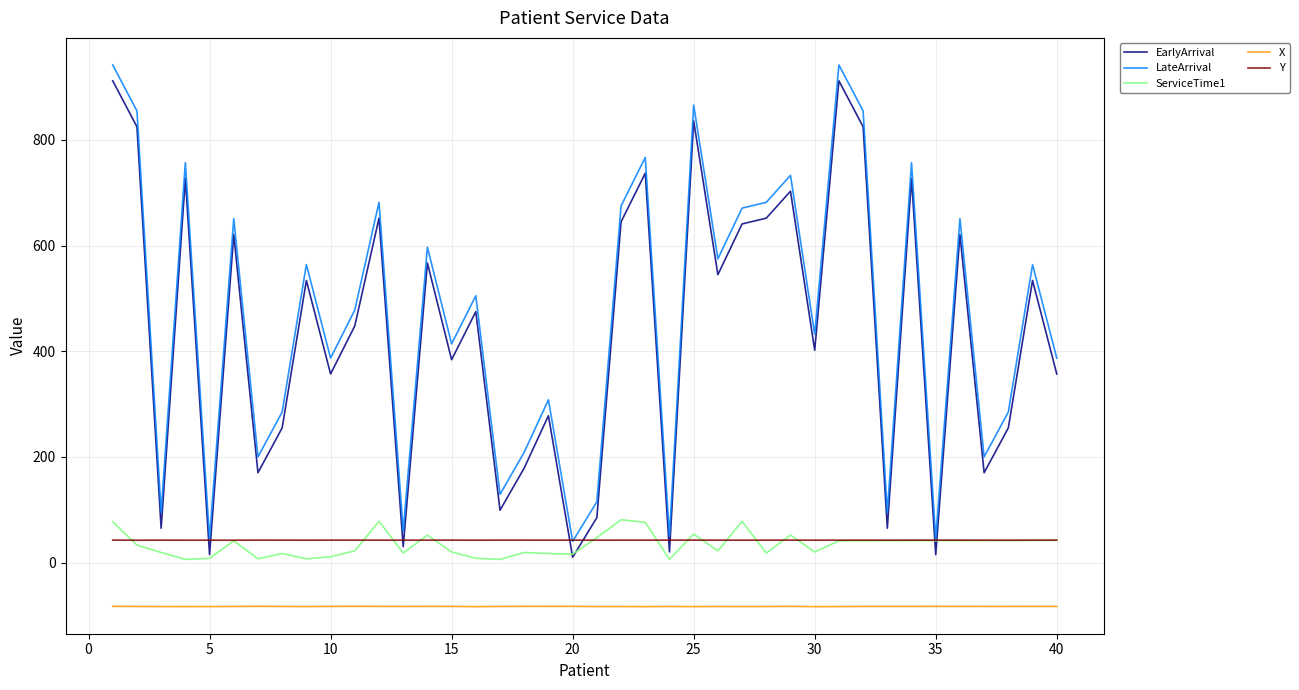

What is the greatest value displayed?

942.0